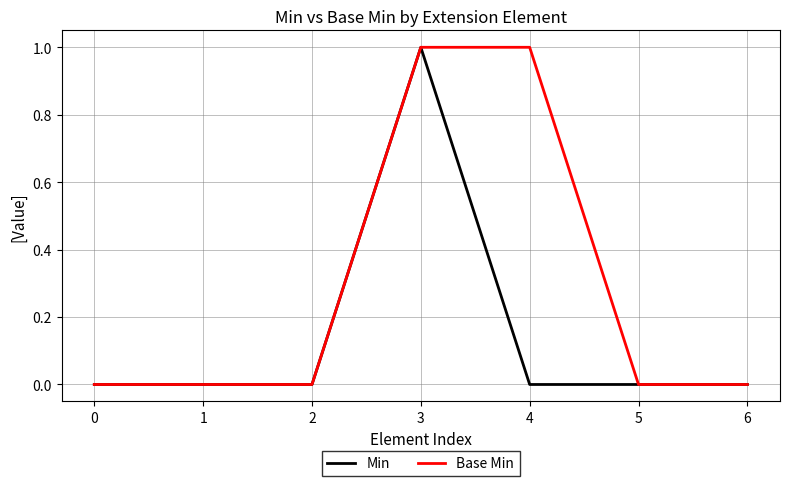

Is it true that Base Min equals 0 at 1?

True